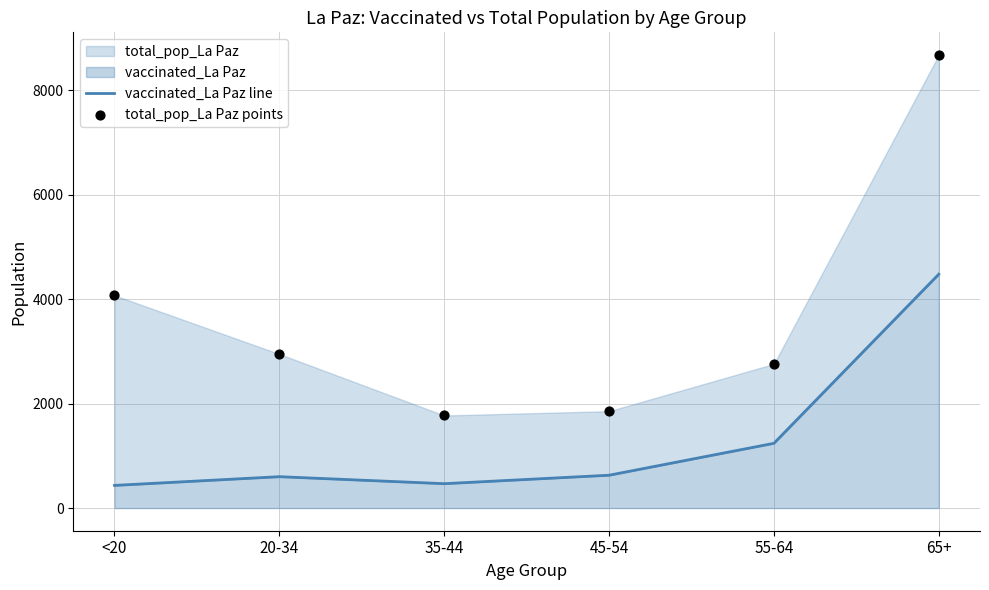

Which series has the widest spread of Y values?

total_pop_La Paz points